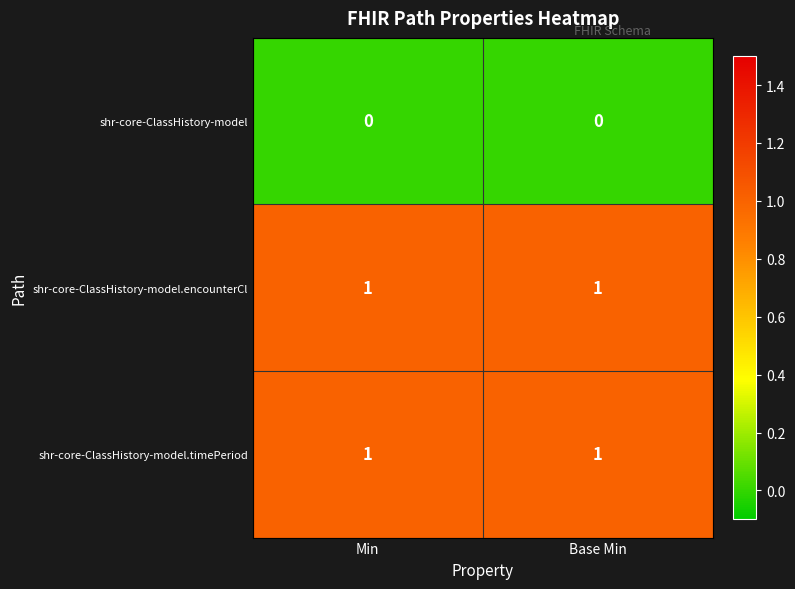

Is the value of shr-core-ClassHistory-model.encounterCl at Min greater than the value of shr-core-ClassHistory-model at Base Min?

Yes